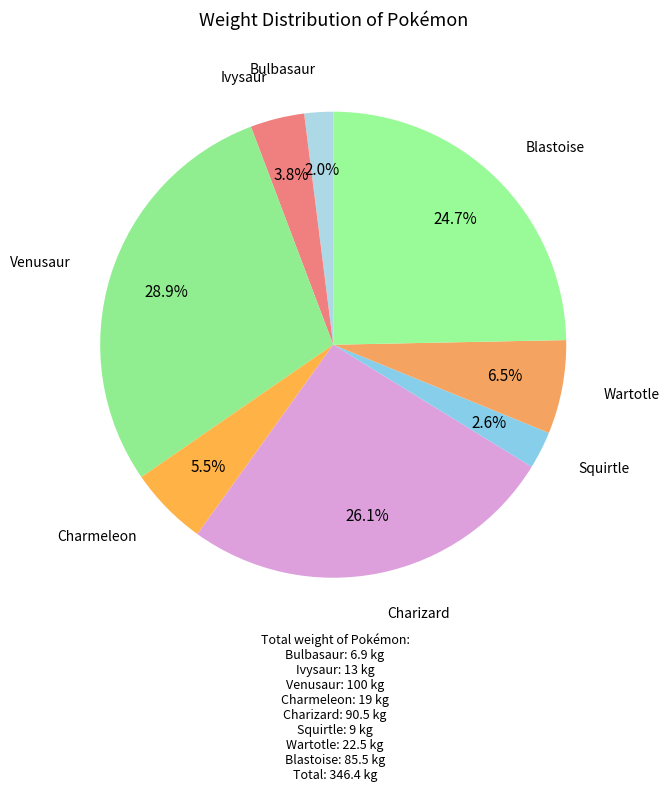

What is the smallest slice in the pie chart?

Bulbasaur